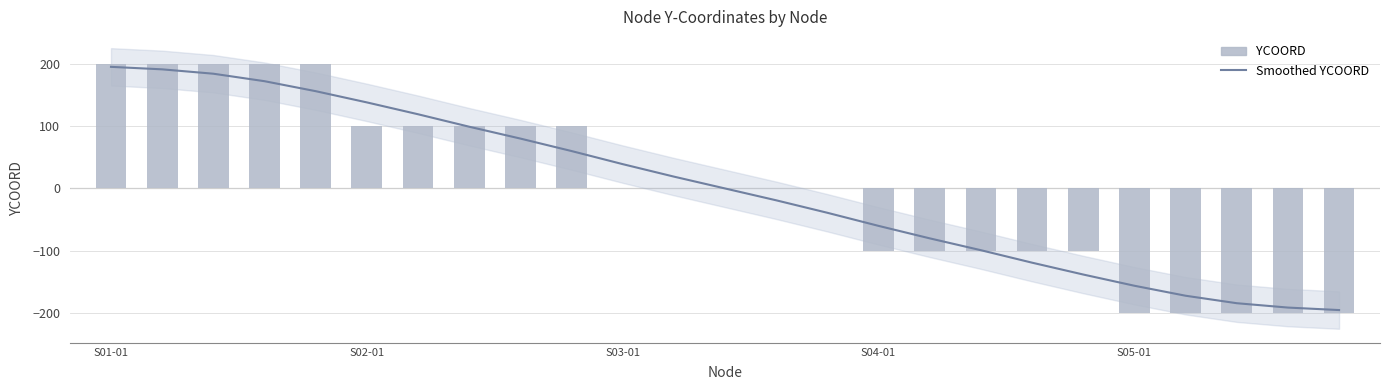

Rank the series at 9 from lowest to highest value.

Smoothed YCOORD, YCOORD